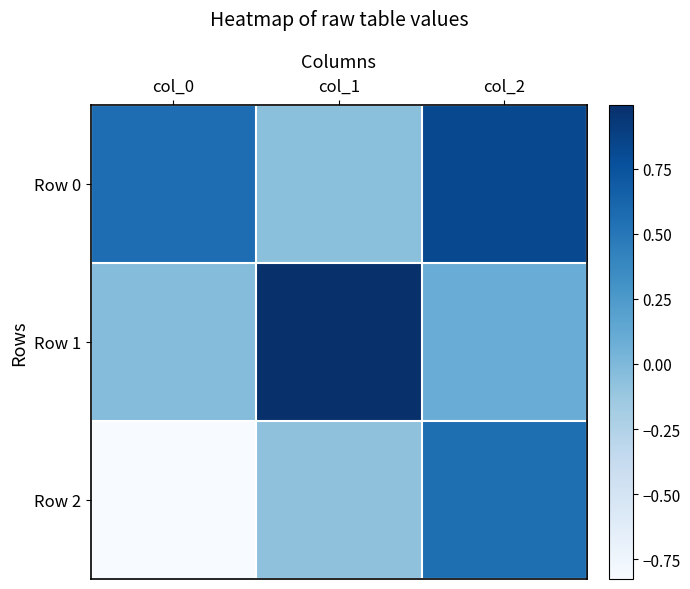

Rank the series by their average value, from highest to lowest.

Row 0, Row 1, Row 2